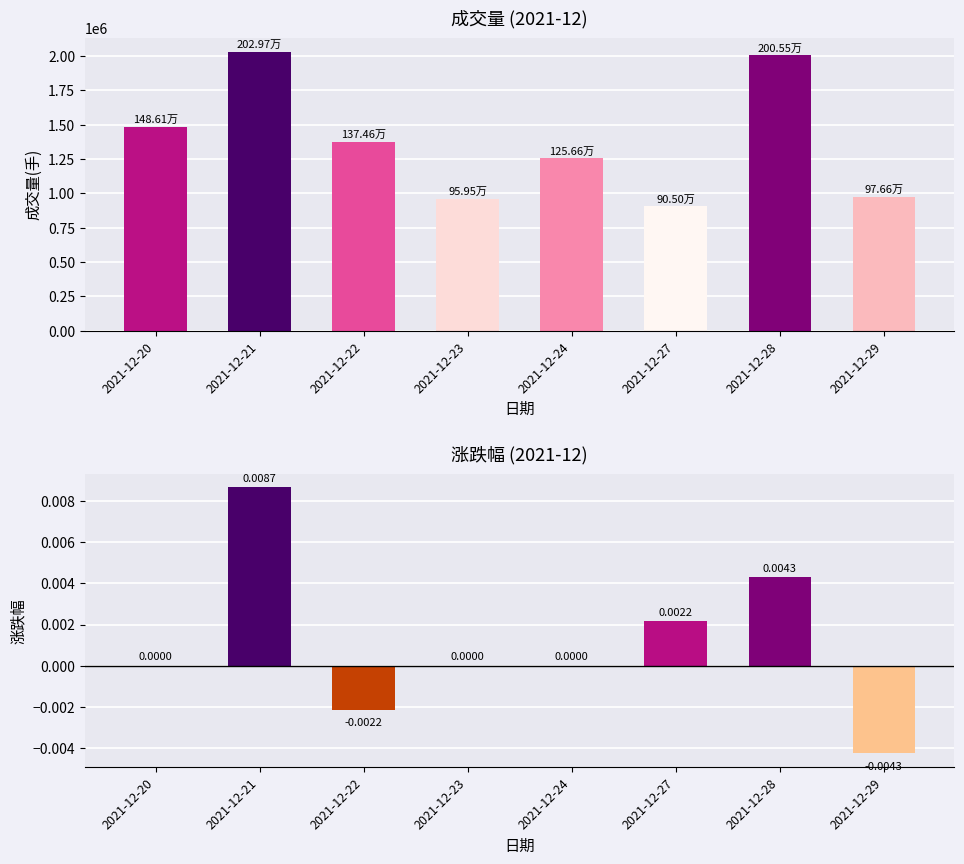

How many values in 涨跌幅 are above zero?

3